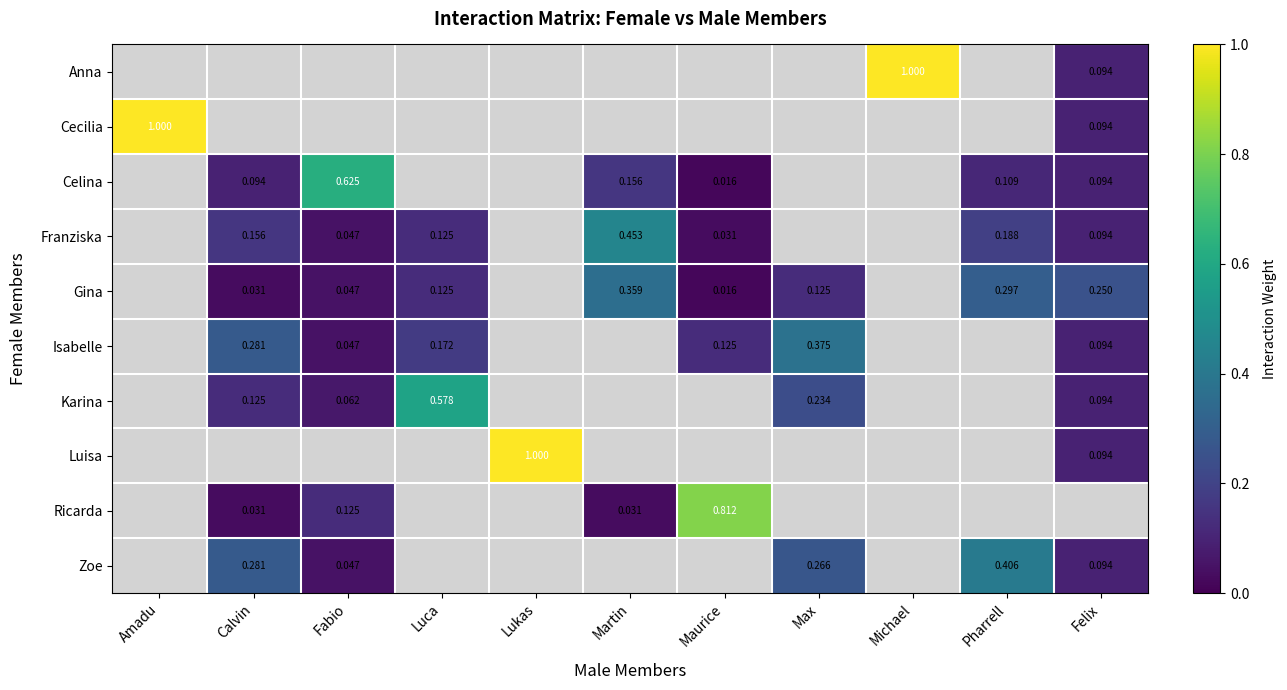

Which series changed the most between Amadu and Luca?

Cecilia